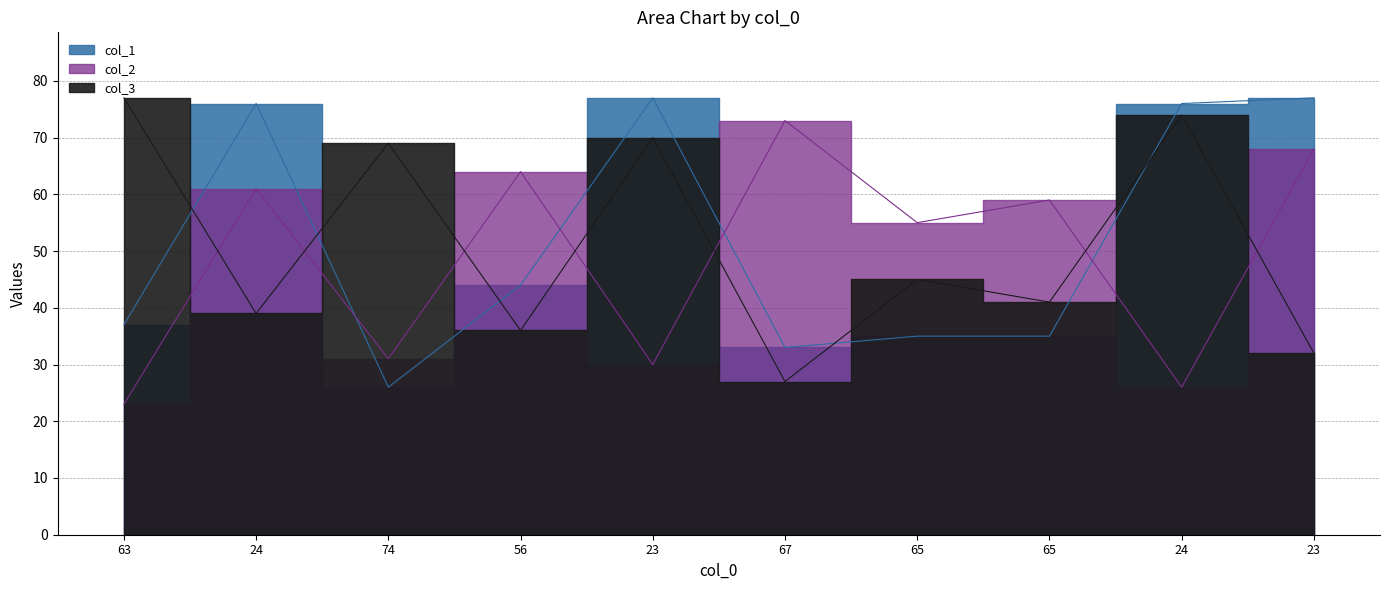

What is the difference between the second highest and minimum values in the col_1 series?

51